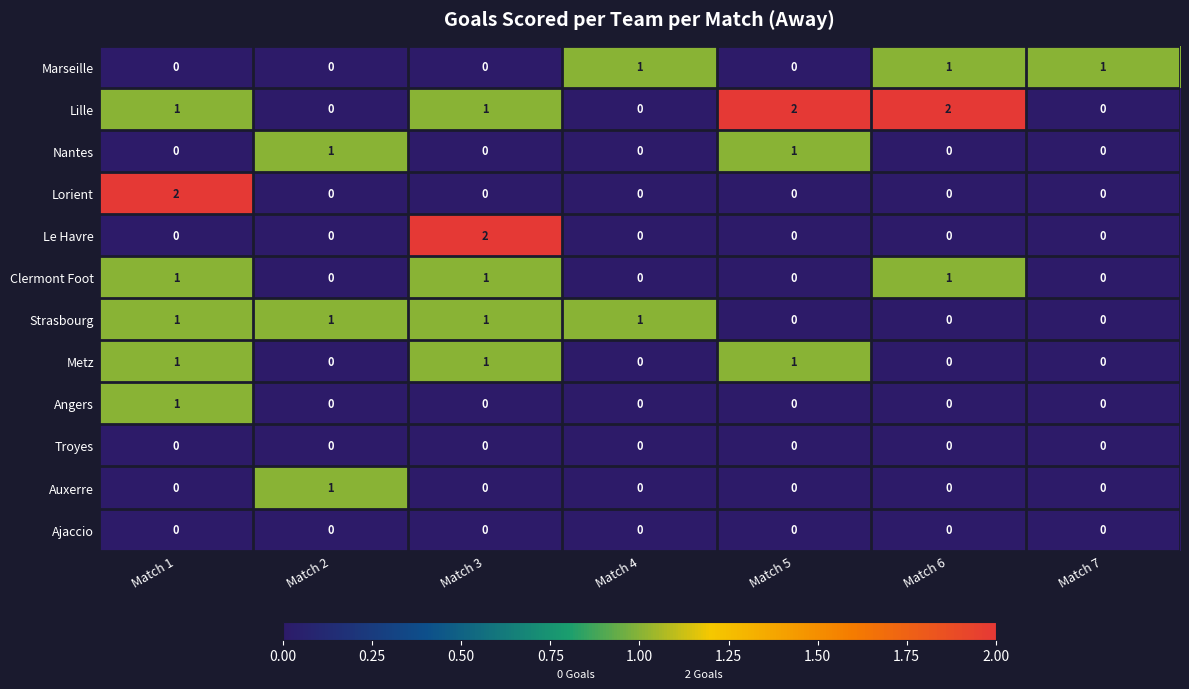

At which category is the sum across all series the highest?

Match 1